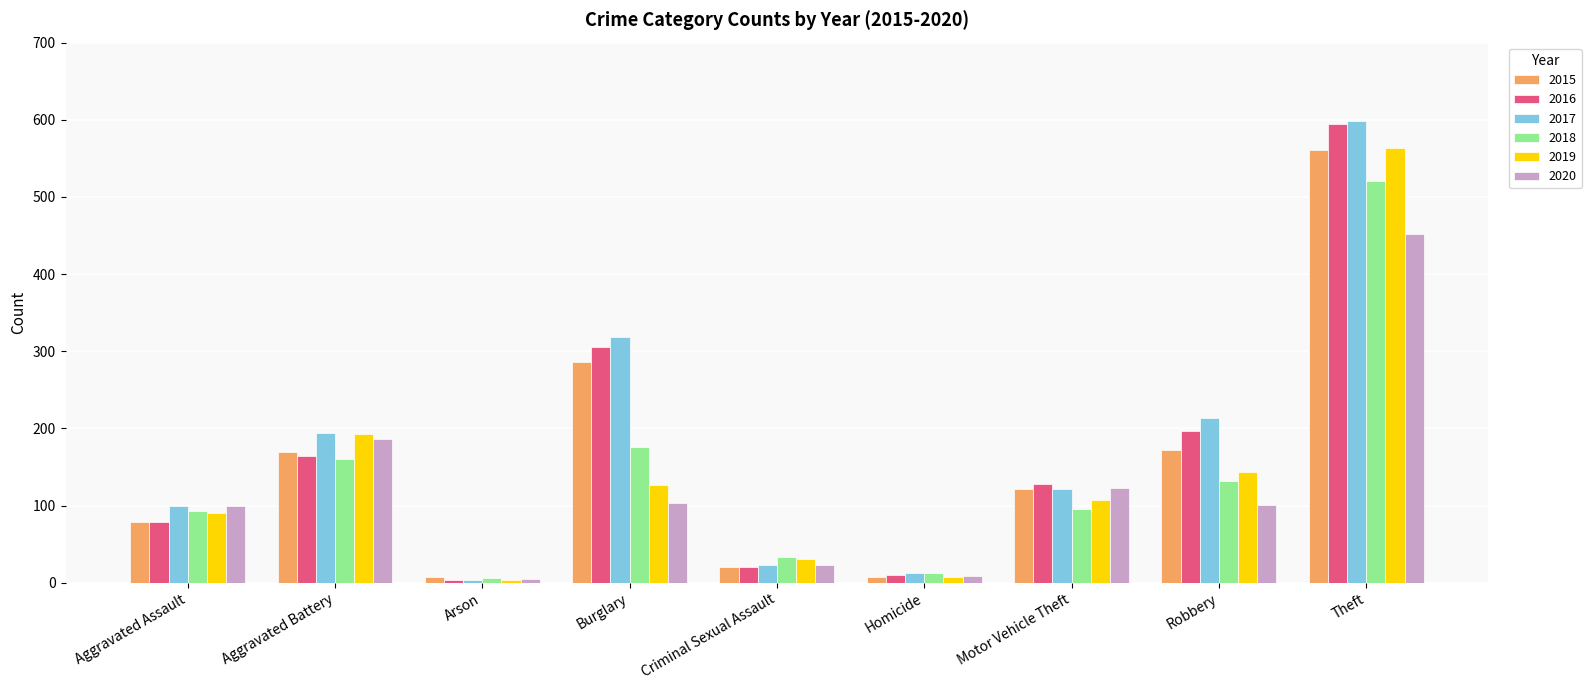

What is the difference between the 2017 values at Theft and Criminal Sexual Assault?

576